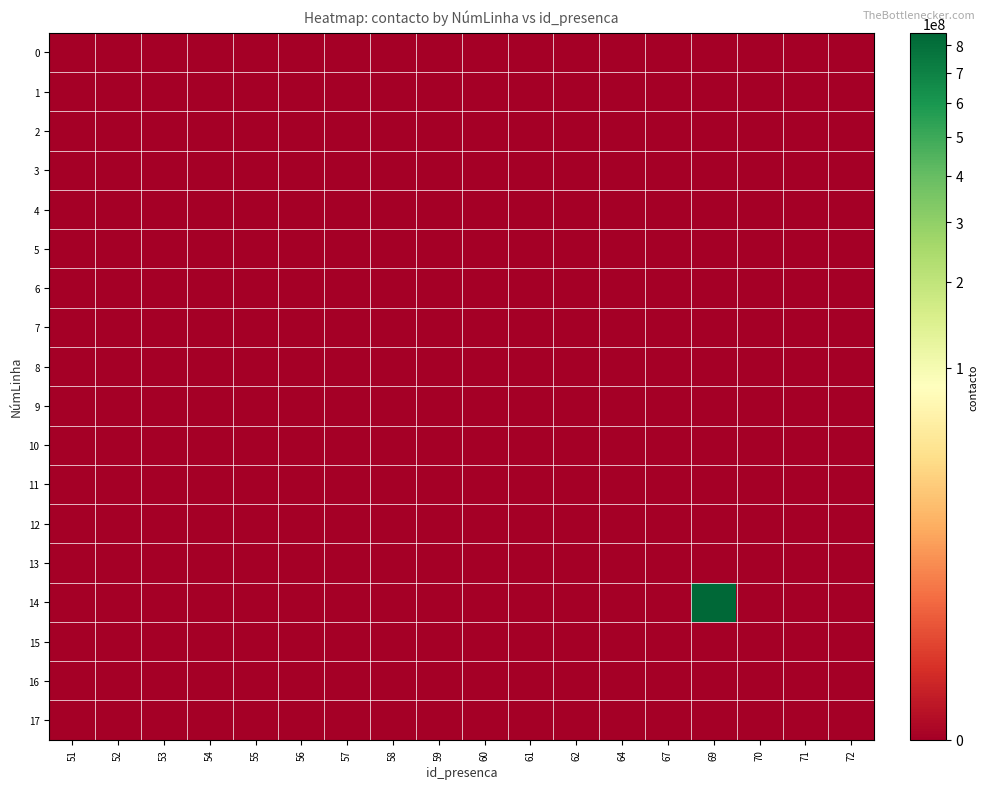

List the series in order of their peak value, lowest first.

0, 1, 2, 3, 4, 5, 6, 7, 8, 9, 10, 11, 12, 13, 15, 16, 17, 14